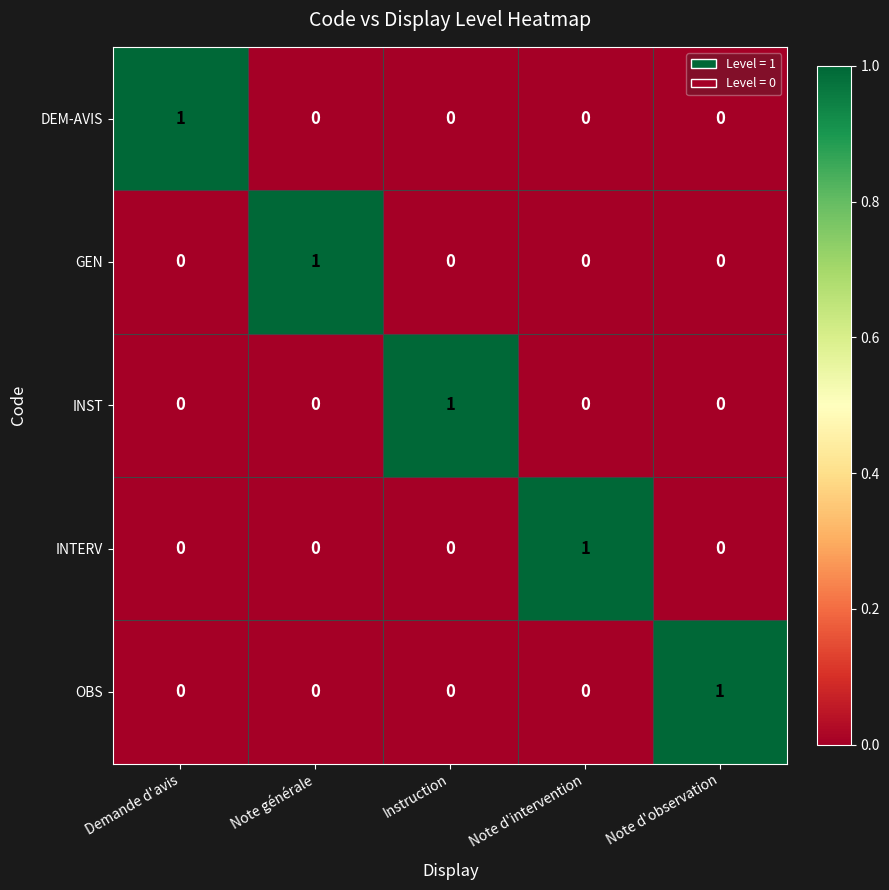

At how many categories does at least one series exceed 0?

5